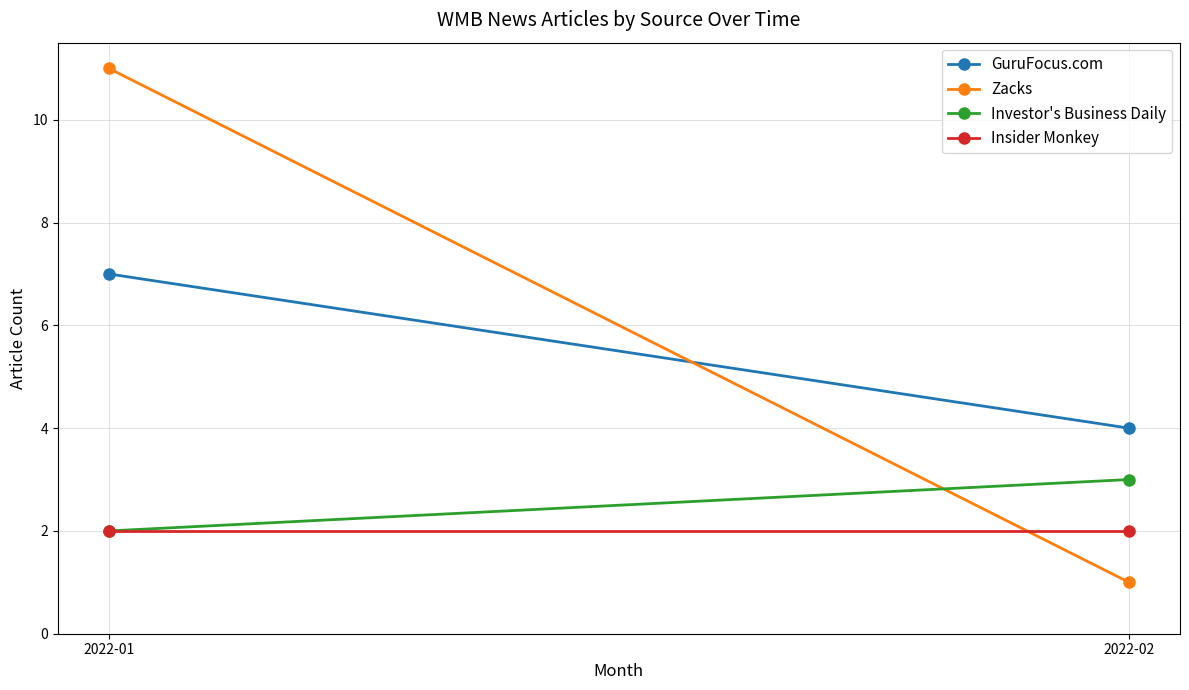

Reading left to right, what are all the values shown in this chart?

GuruFocus.com: 7	4
Zacks: 11	1
Investor's Business Daily: 2	3
Insider Monkey: 2	2